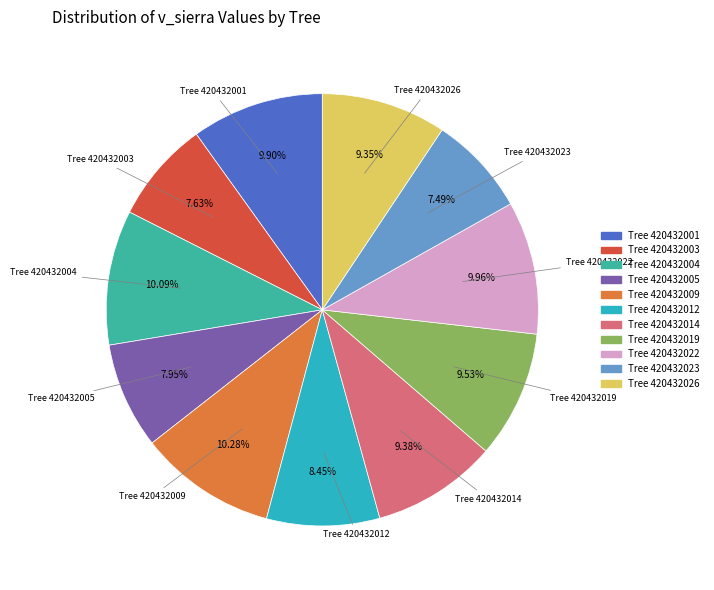

Is there any slice that represents more than half of the pie?

No